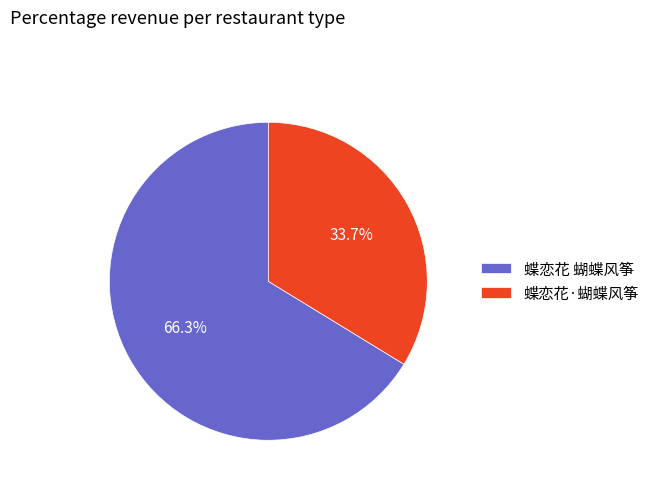

To the nearest percent, what portion does 蝶恋花·蝴蝶风筝 represent?

34%